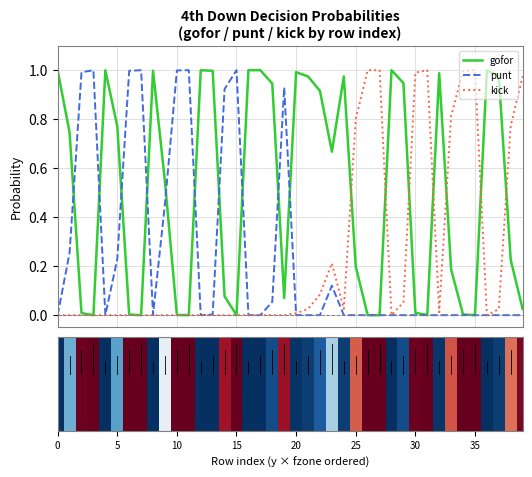

What is the sum of all punt values?

10.0